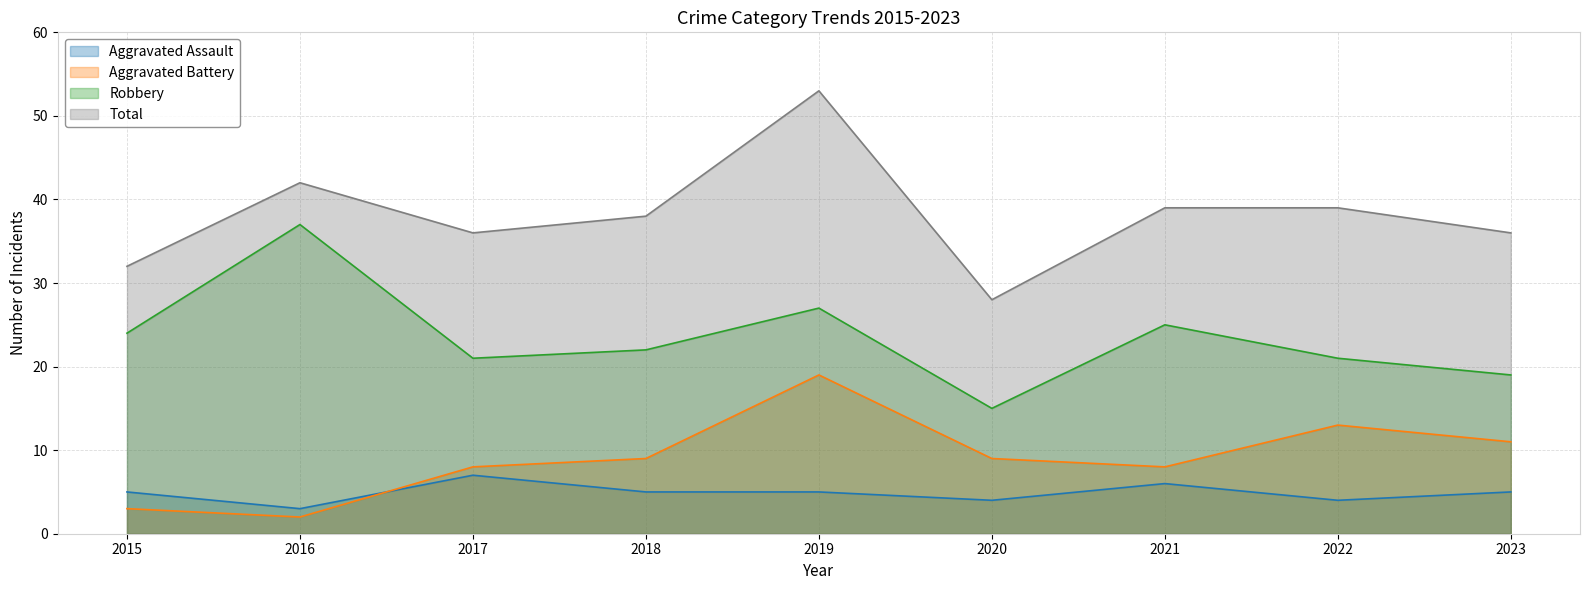

What is the total value across all series at 2018?

74